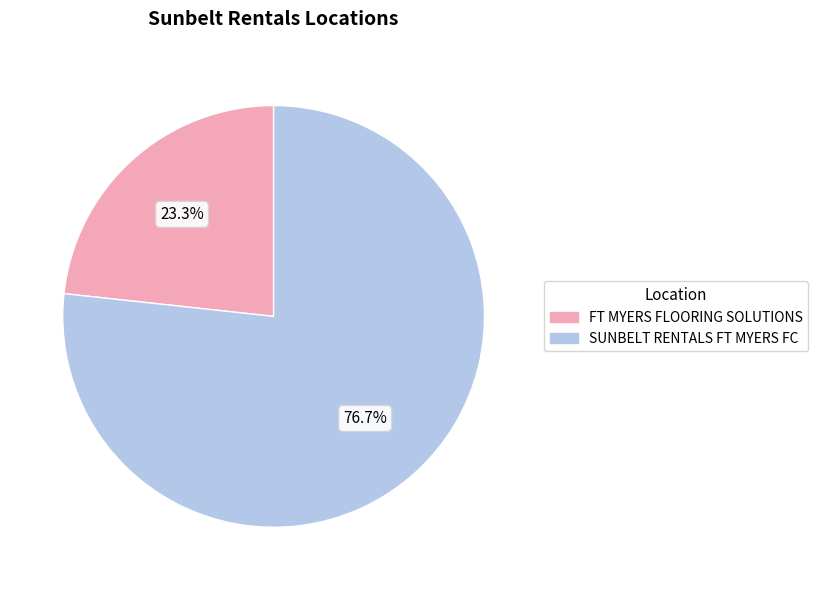

Which category has the biggest portion of the pie?

SUNBELT RENTALS FT MYERS FC